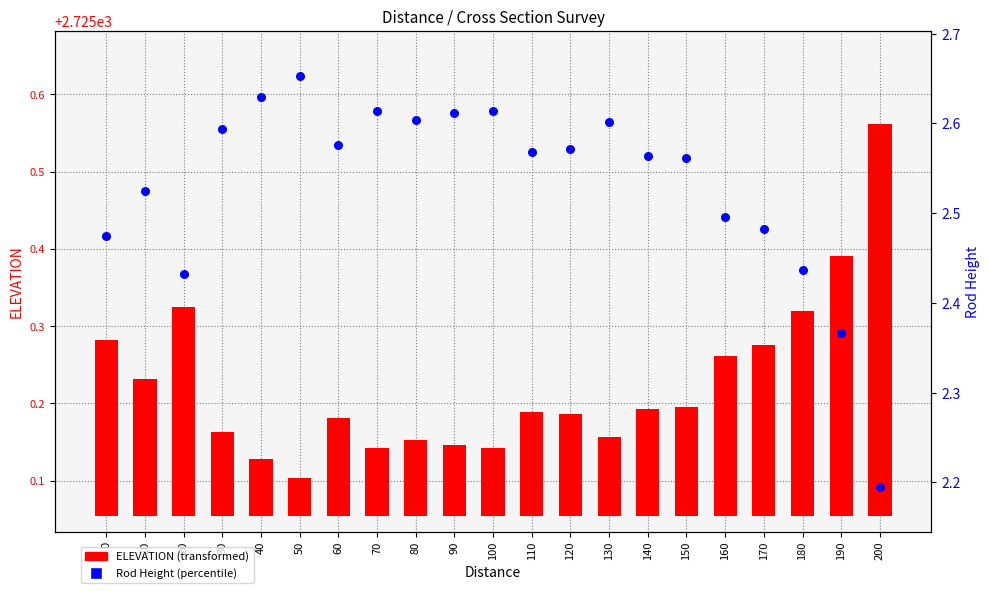

At which category is the sum across all series the highest?

140